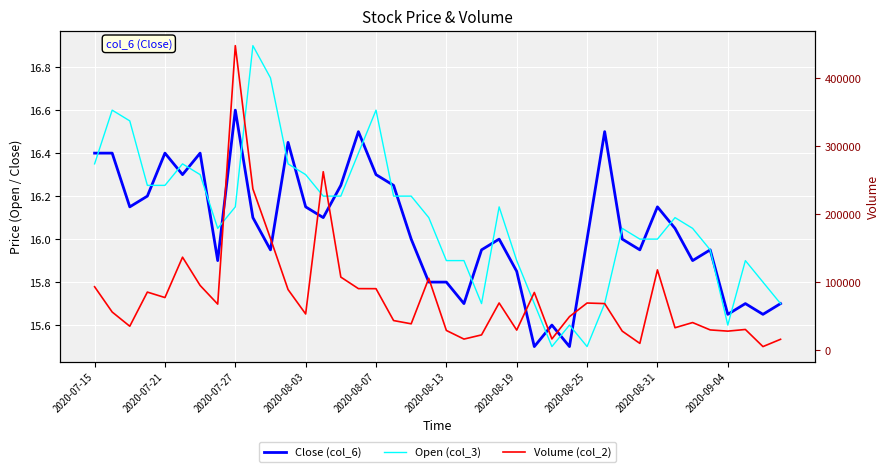

At which label does Volume (col_2) first exceed 67684?

2020-07-15